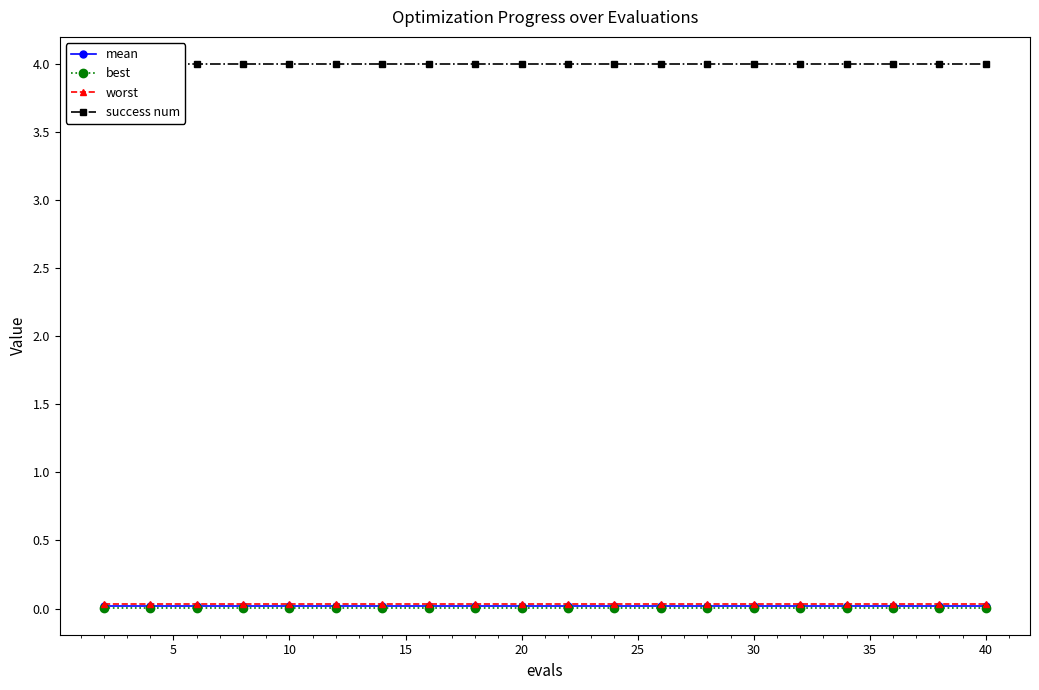

Which series has the largest total across all categories?

success num